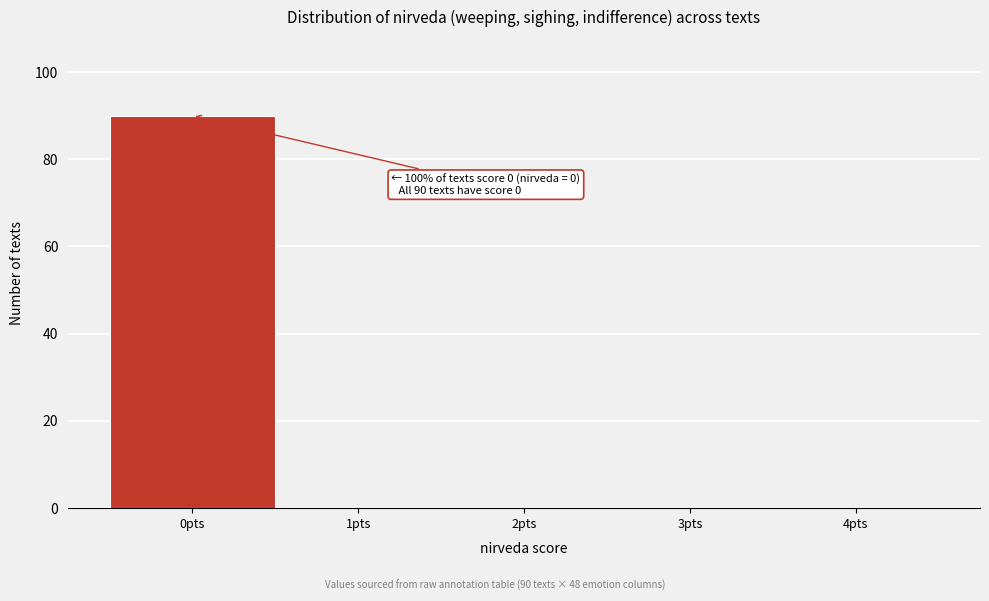

Which range on the x-axis has the tallest bar?

-0.5 to 0.5